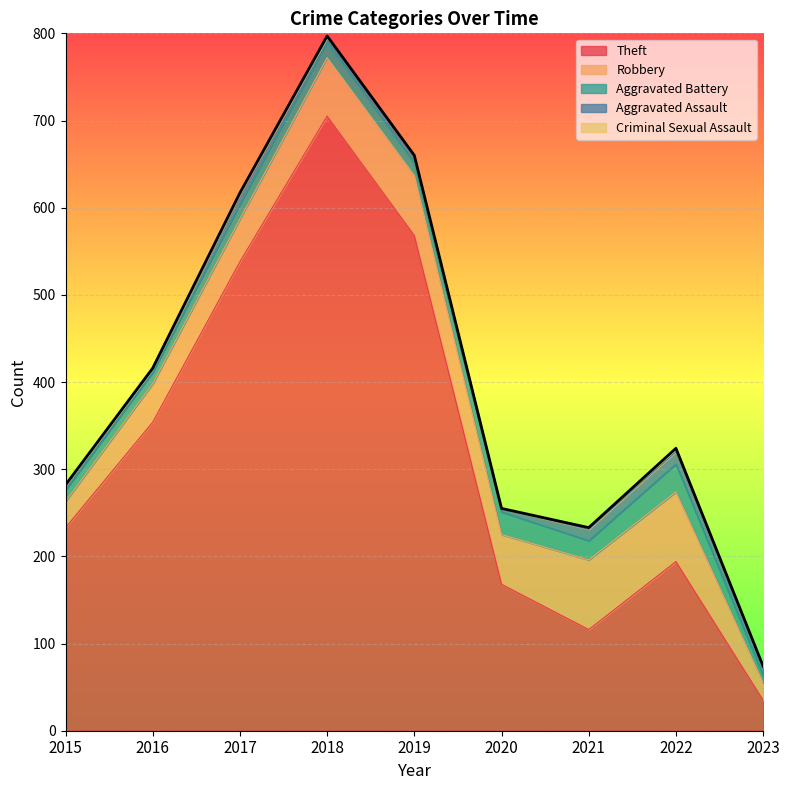

What is the difference between the maximum and minimum values in the Criminal Sexual Assault series?

4